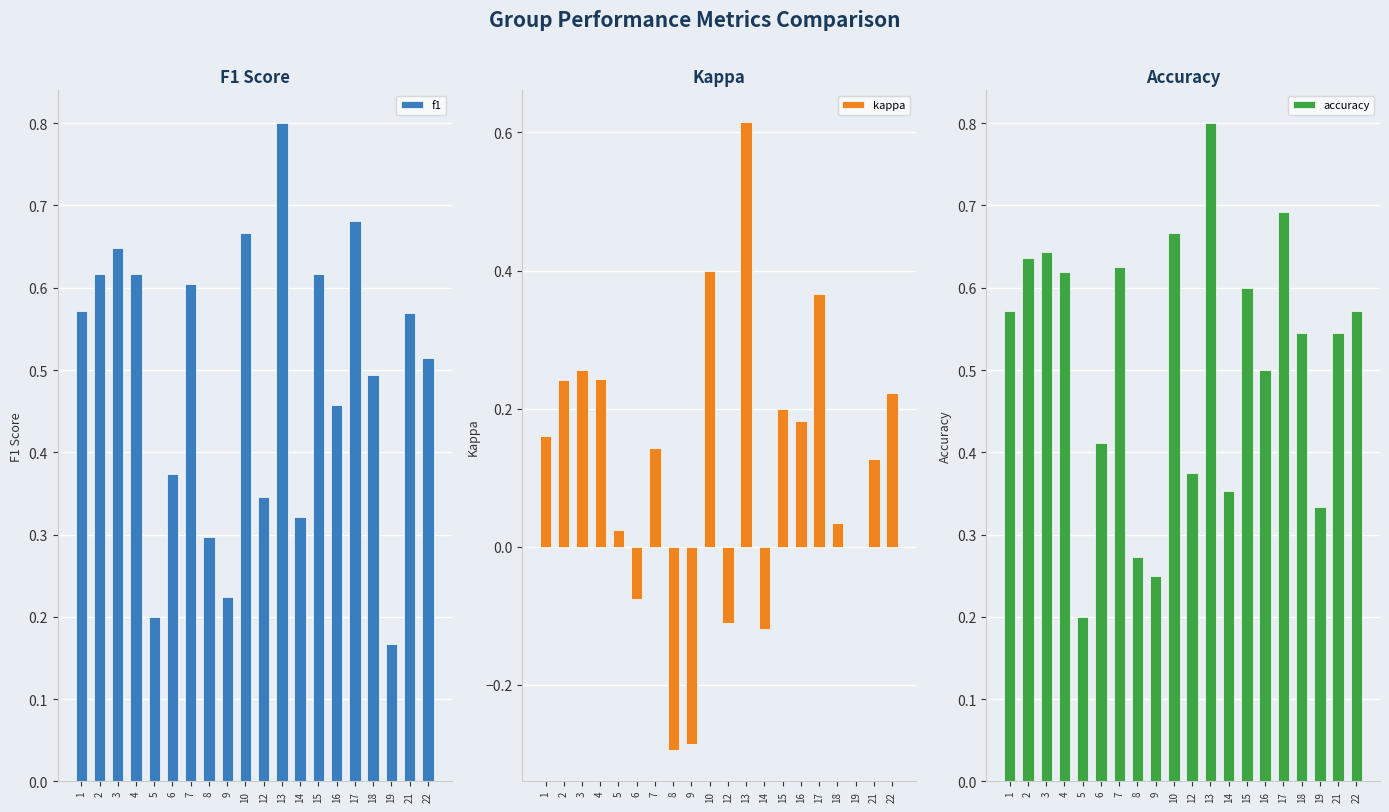

What is the smallest value displayed?

-0.3